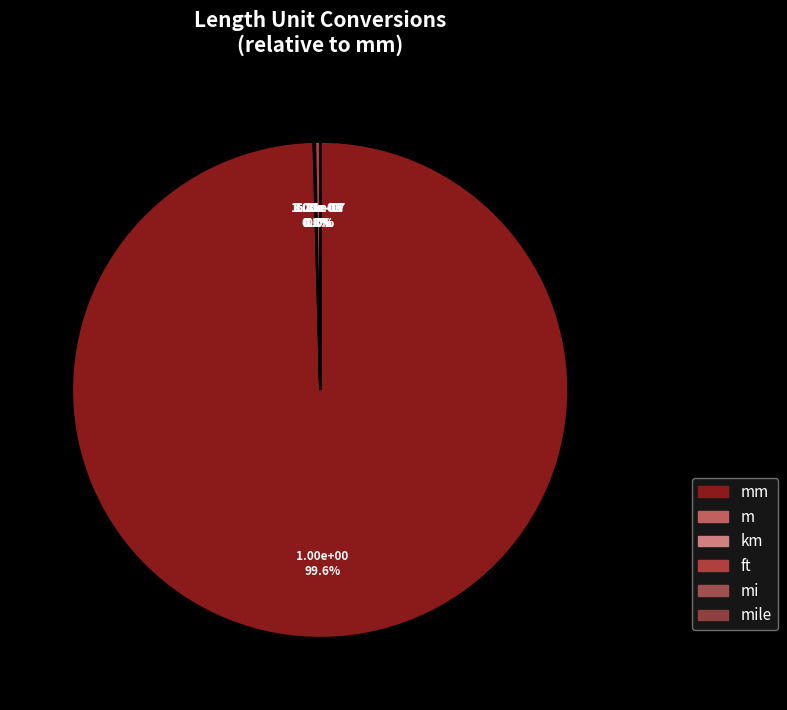

Which has a higher value, km or mile?

km